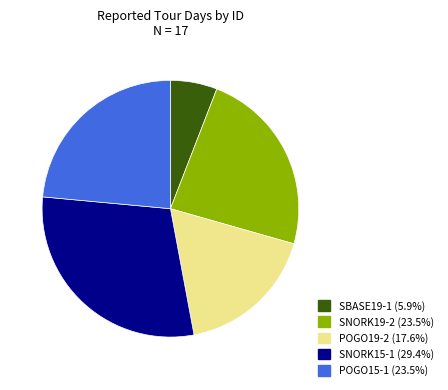

Combined, do SBASE19-1 and POGO19-2 account for over 50%?

No